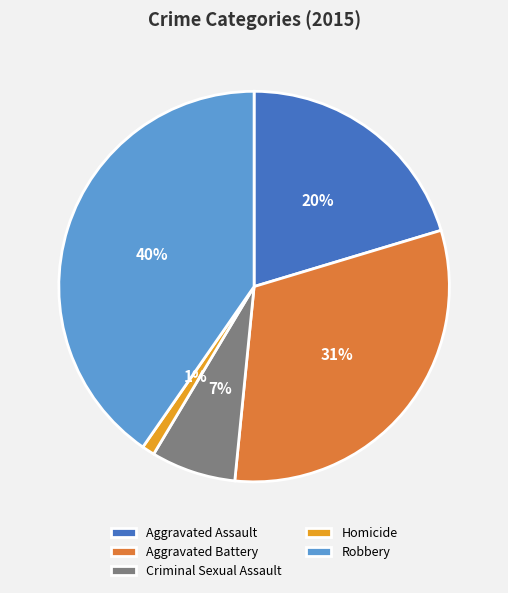

Is there a majority slice in this chart?

No